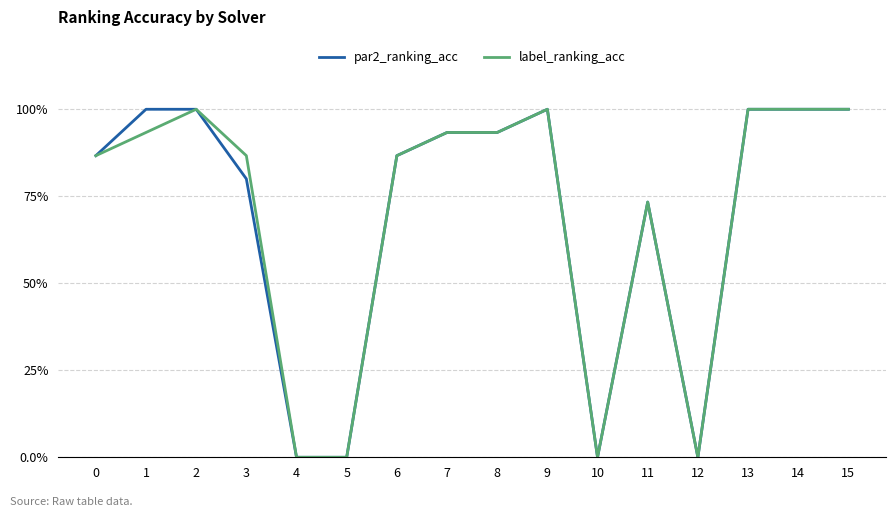

True or false: par2_ranking_acc has a value of 1.5 at 8.

False